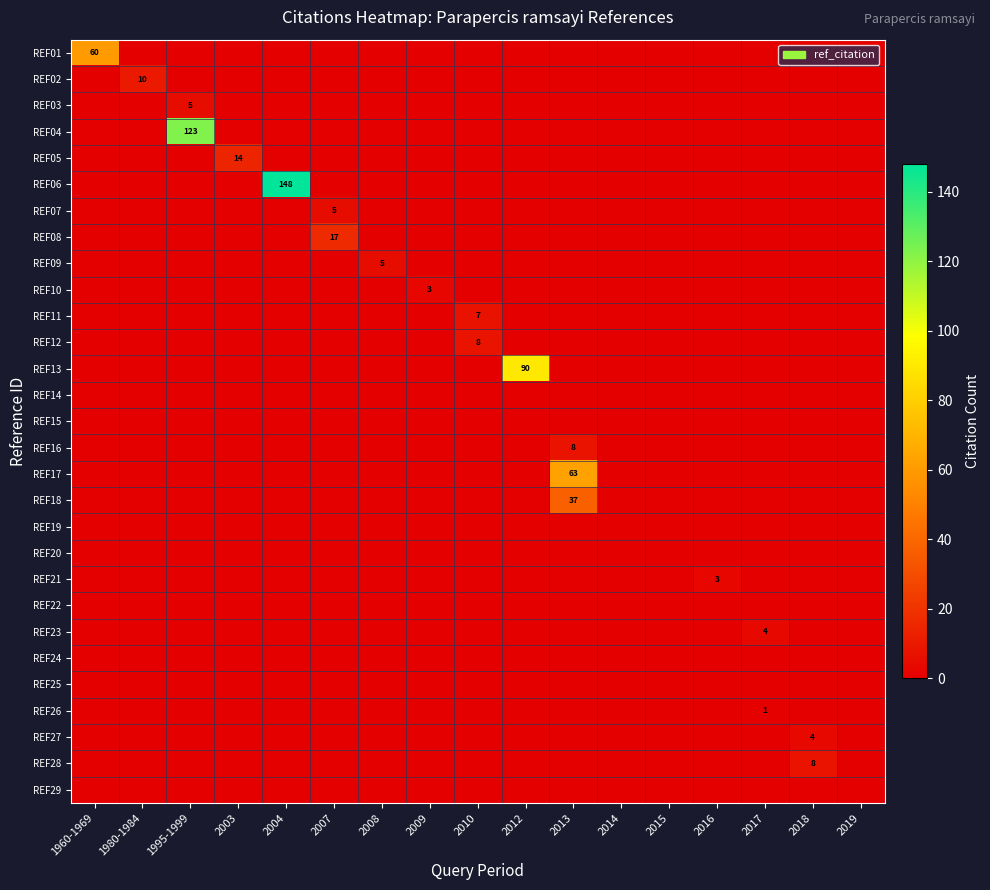

Which series has the largest range (max minus min)?

REF06